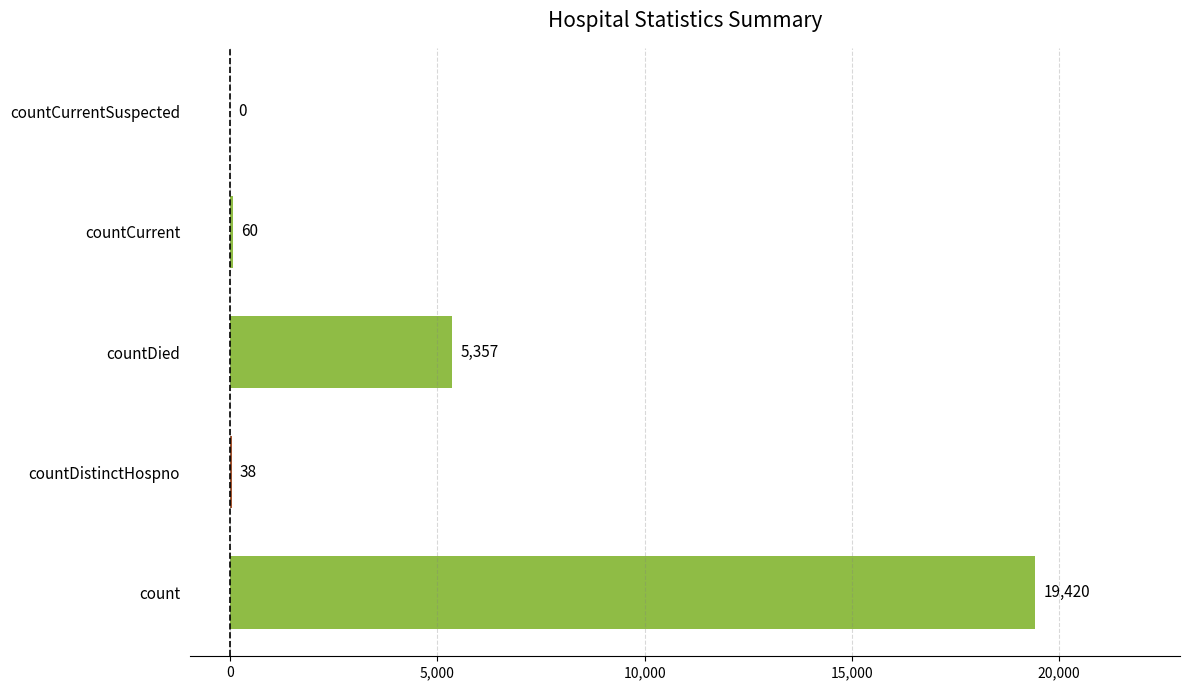

What is the average value?

4975